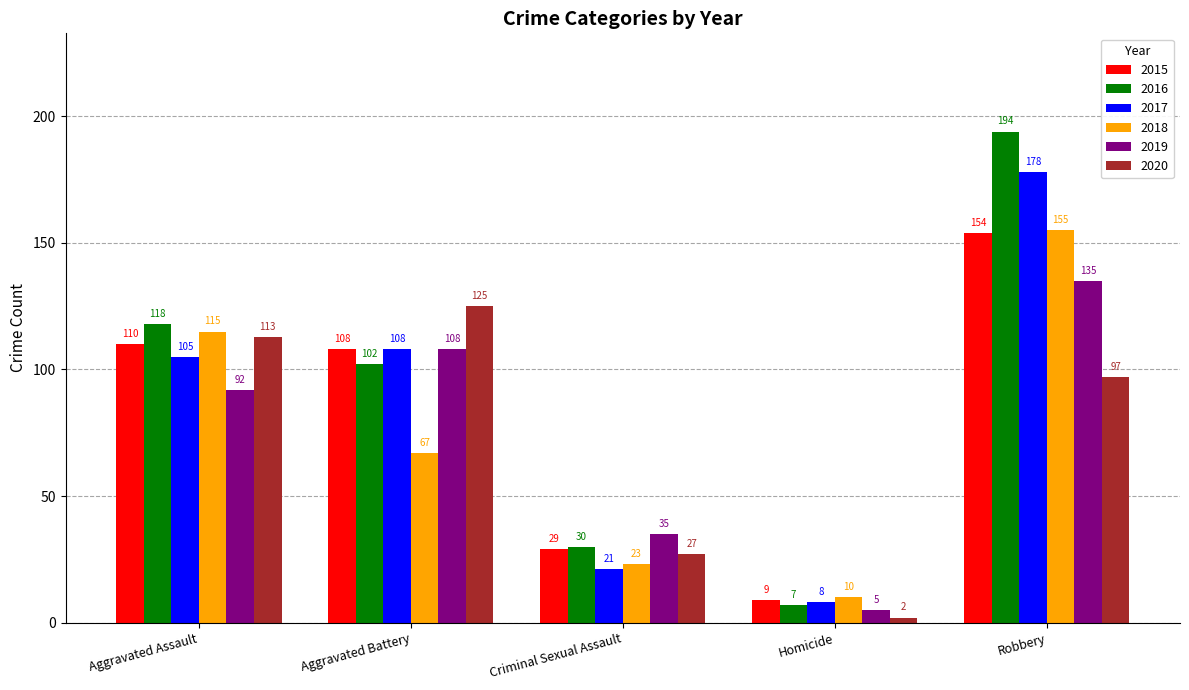

How many bars are there in each group?

6